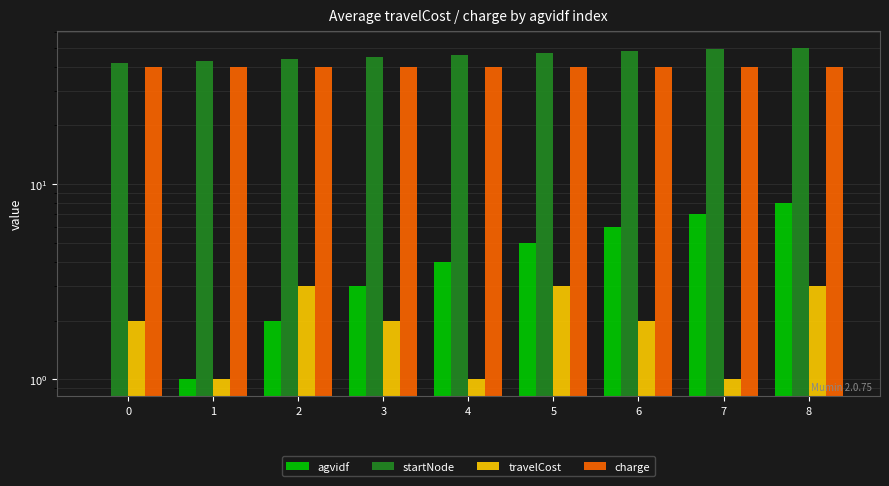

The travelCost series shows 2 at 6. True or false?

True